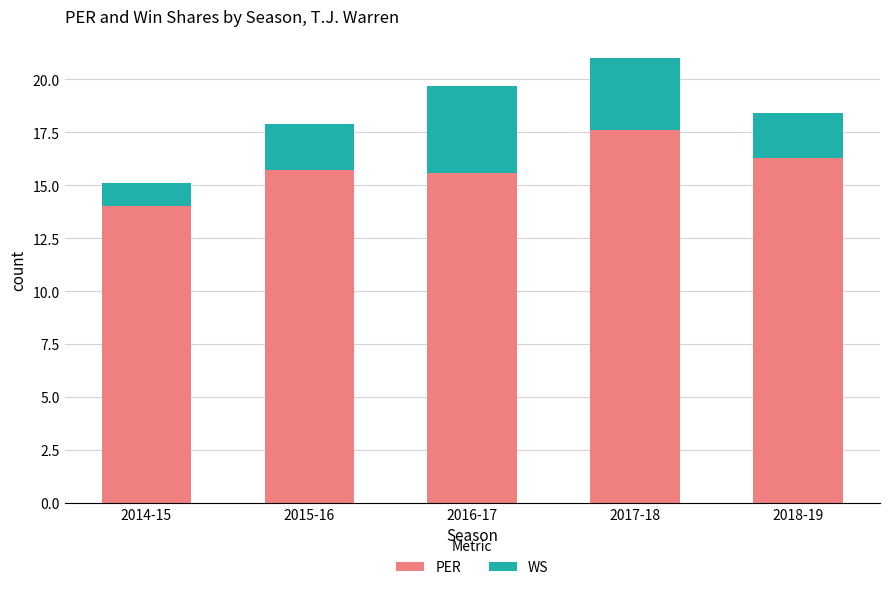

At which category is the sum across all series the highest?

2017-18